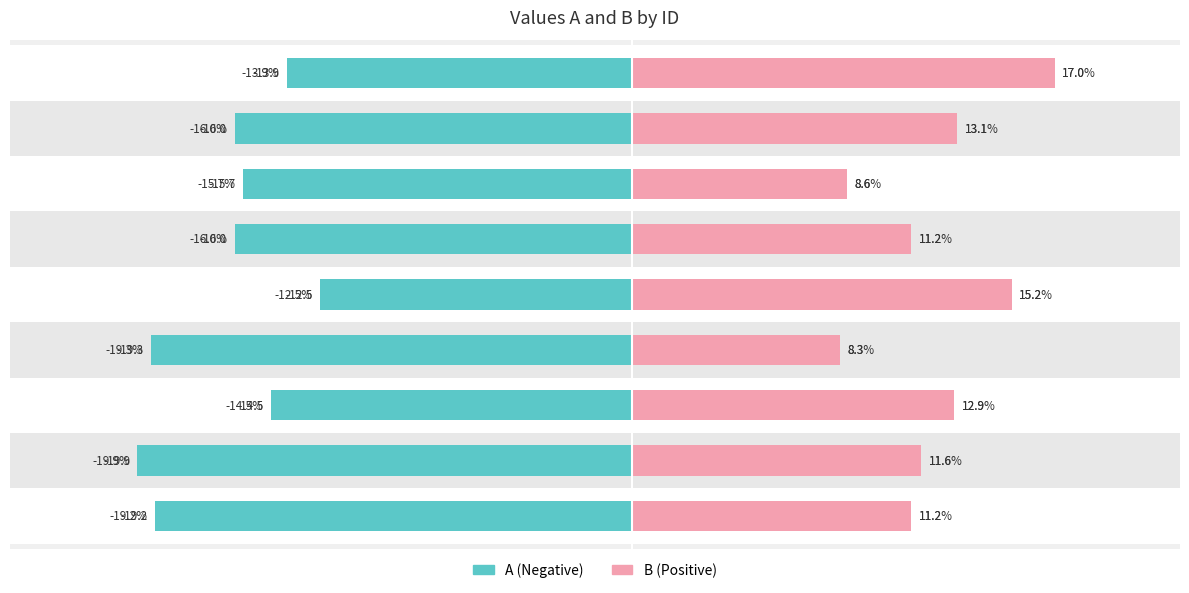

Which series has the widest spread of values?

B